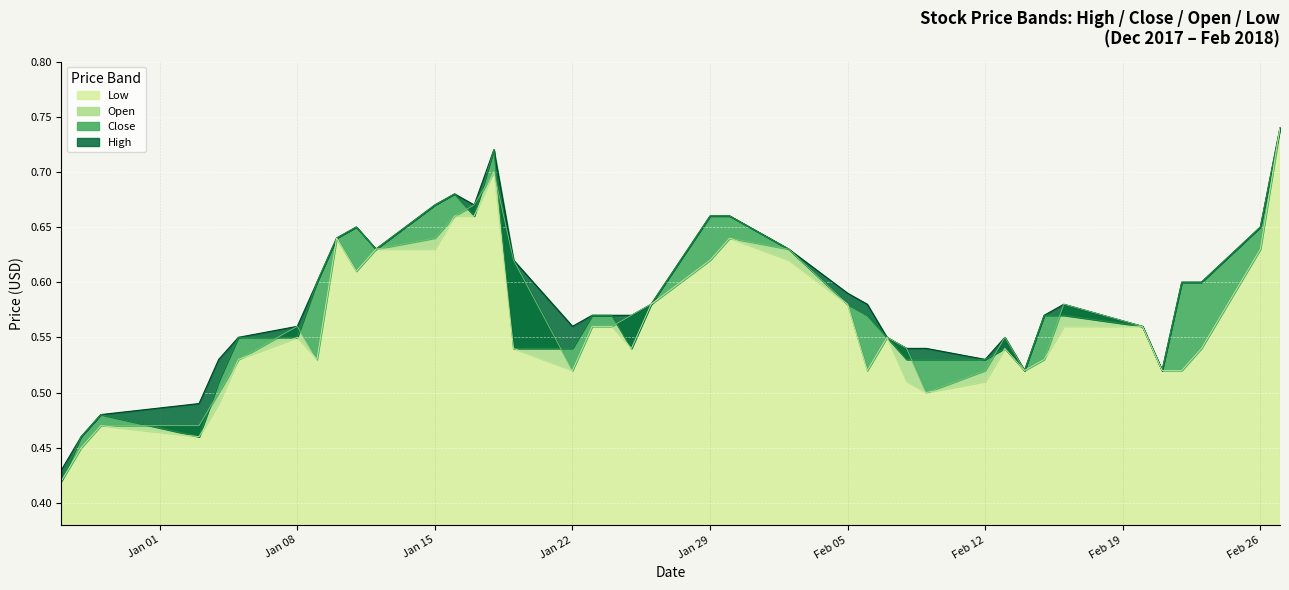

Reading left to right, what are all the values shown in this chart?

Low: 0.4	0.5	0.5	0.5	0.5	0.5	0.6	0.5	0.6	0.6	0.6	0.6	0.7	0.7	0.7	0.5	0.5	0.6	0.6	0.5	0.6	0.6	0.6	0.6	0.6	0.5	0.6	0.5	0.5	0.5	0.5	0.5	0.5	0.6	0.6	0.5	0.5	0.5	0.6	0.7
Open: 0.4	0.5	0.5	0.5	0.5	0.5	0.6	0.5	0.6	0.6	0.6	0.6	0.7	0.7	0.7	0.6	0.5	0.6	0.6	0.6	0.6	0.6	0.6	0.6	0.6	0.5	0.6	0.5	0.5	0.5	0.6	0.5	0.5	0.6	0.6	0.5	0.5	0.5	0.6	0.7
Close: 0.4	0.5	0.5	0.5	0.5	0.6	0.6	0.6	0.6	0.7	0.6	0.7	0.7	0.7	0.7	0.5	0.5	0.6	0.6	0.5	0.6	0.7	0.7	0.6	0.6	0.6	0.6	0.5	0.5	0.5	0.5	0.5	0.6	0.6	0.6	0.5	0.6	0.6	0.7	0.7
High: 0.4	0.5	0.5	0.5	0.5	0.6	0.6	0.6	0.6	0.7	0.6	0.7	0.7	0.7	0.7	0.6	0.6	0.6	0.6	0.6	0.6	0.7	0.7	0.6	0.6	0.6	0.6	0.5	0.5	0.5	0.6	0.5	0.6	0.6	0.6	0.5	0.6	0.6	0.7	0.7